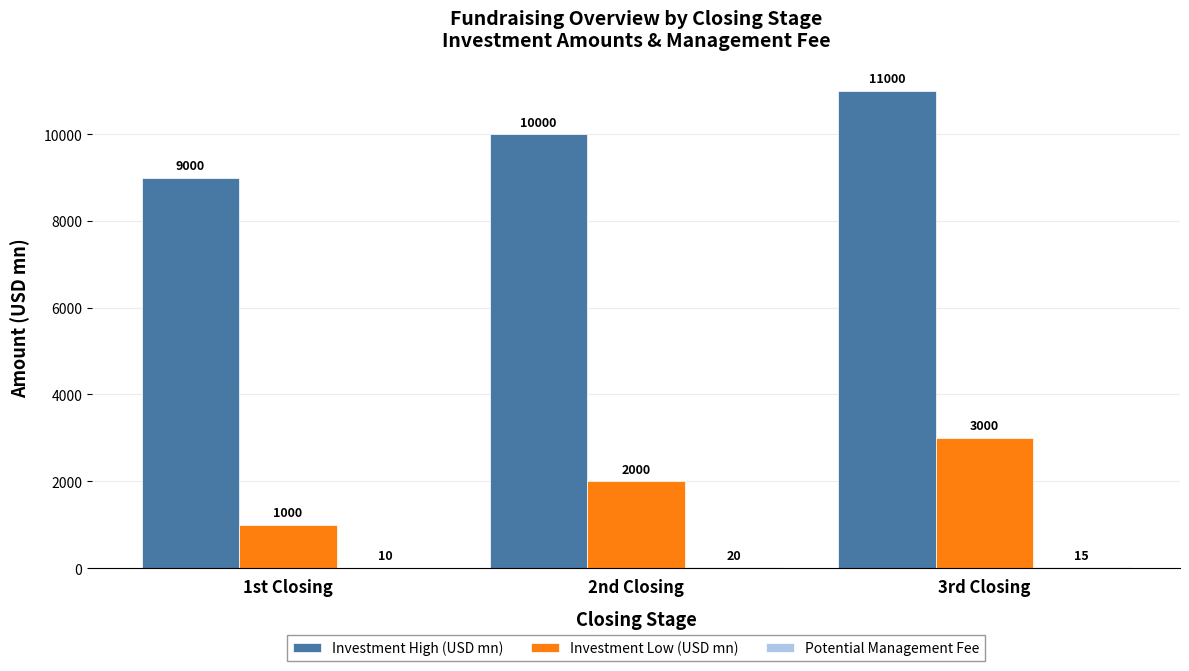

True or false: Investment High (USD mn) has a value of 13767 at 1st Closing.

False